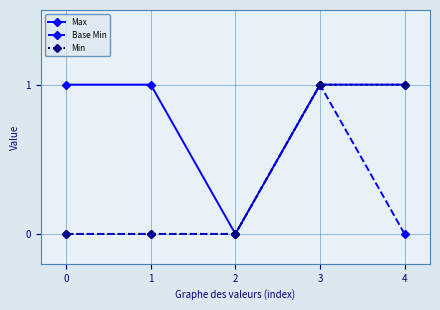

In Max, how many points are lower than both neighbors (excluding endpoints)?

1